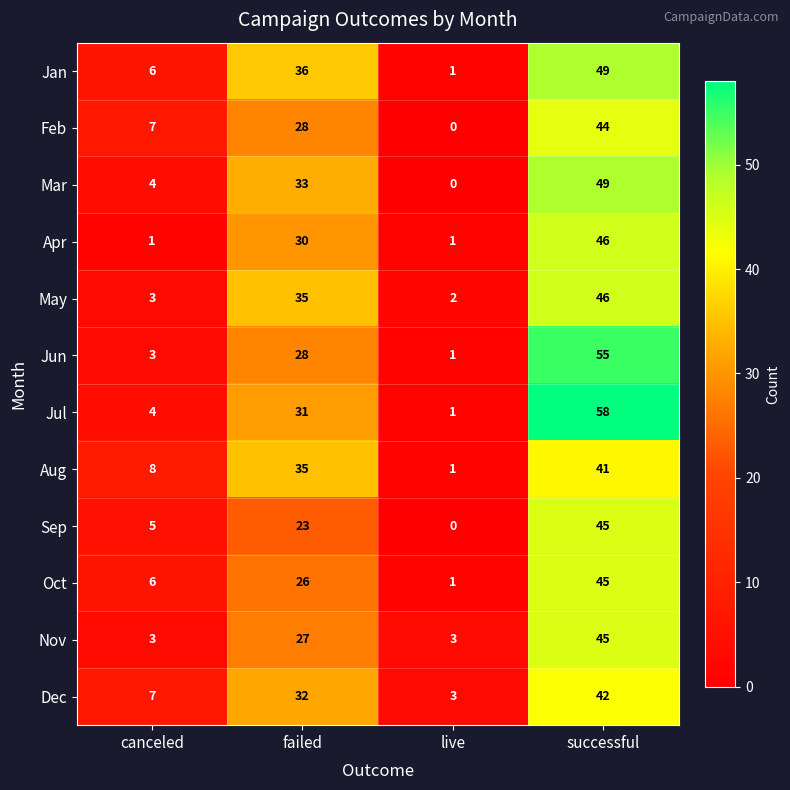

The value of Dec at live is 4. True or false?

False